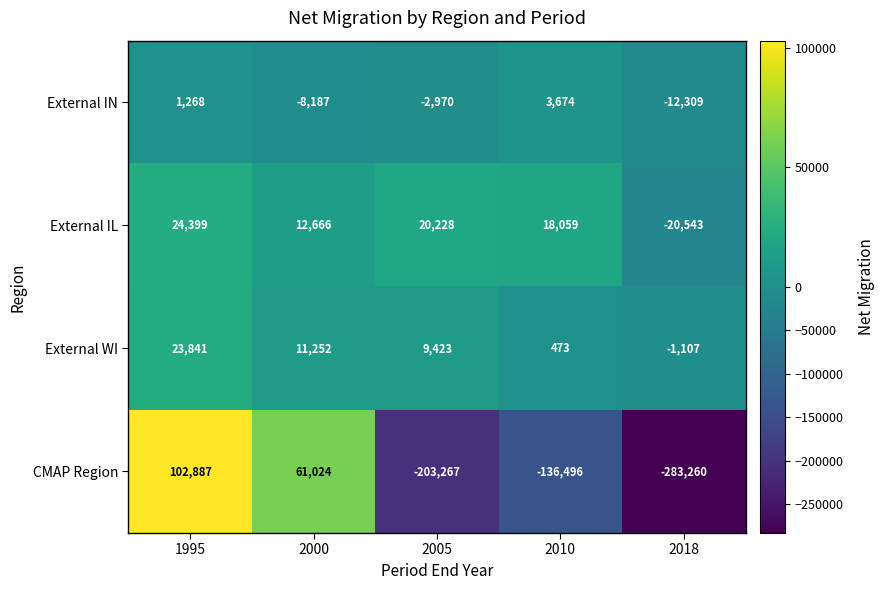

Which series changed the most between 1995 and 2018?

CMAP Region